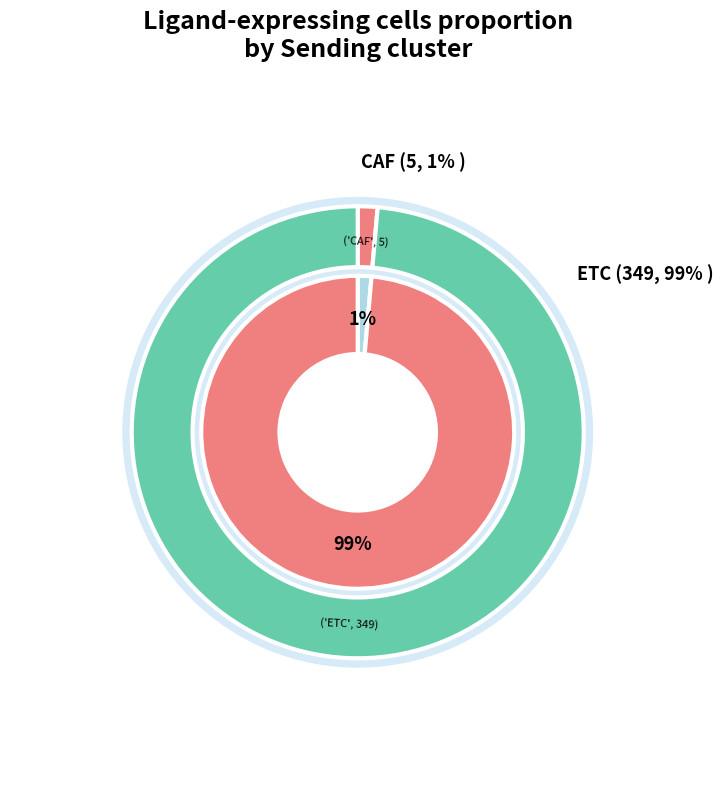

What is the largest slice in the pie chart?

ETC